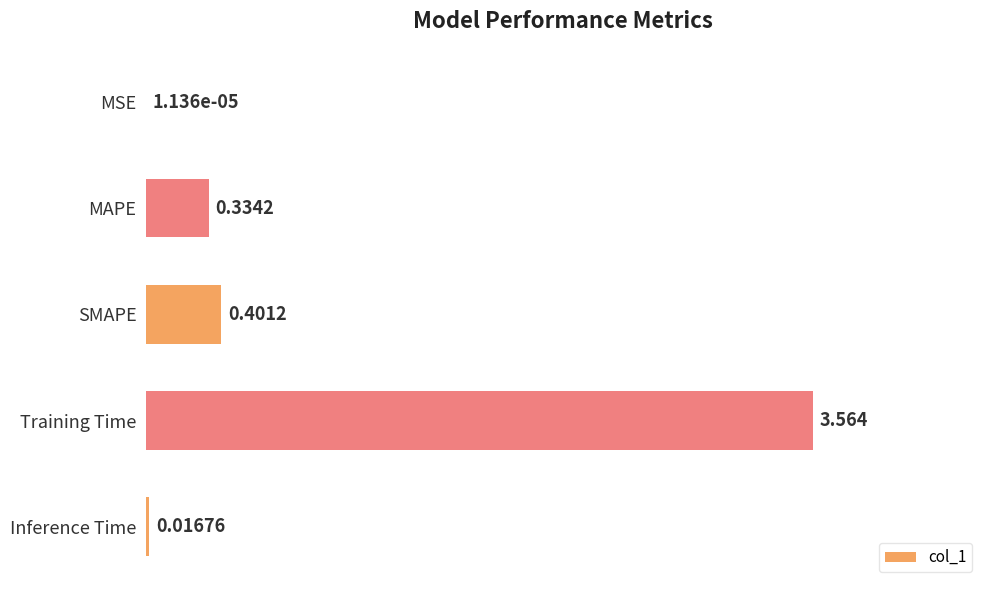

Which has a higher value, Inference Time or SMAPE?

SMAPE